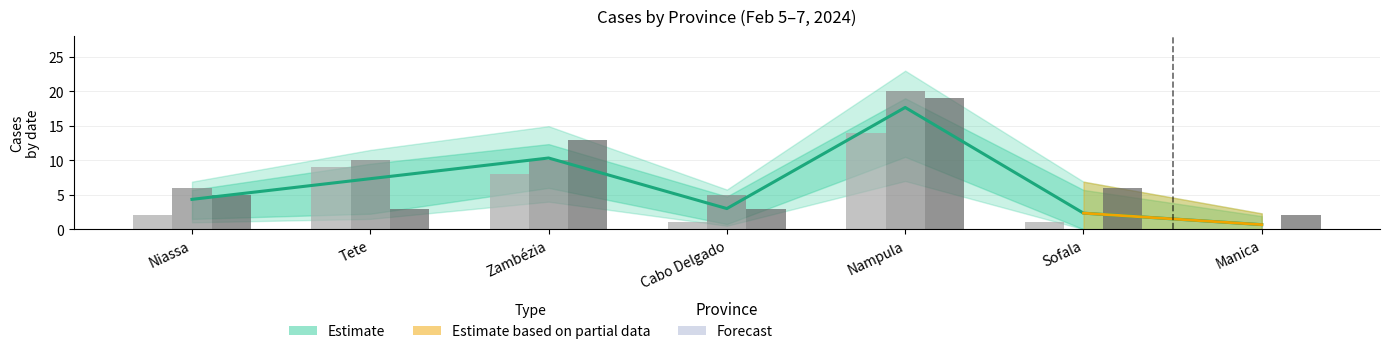

Where is 2024-02-05 nearest to the value 7?

Zambézia